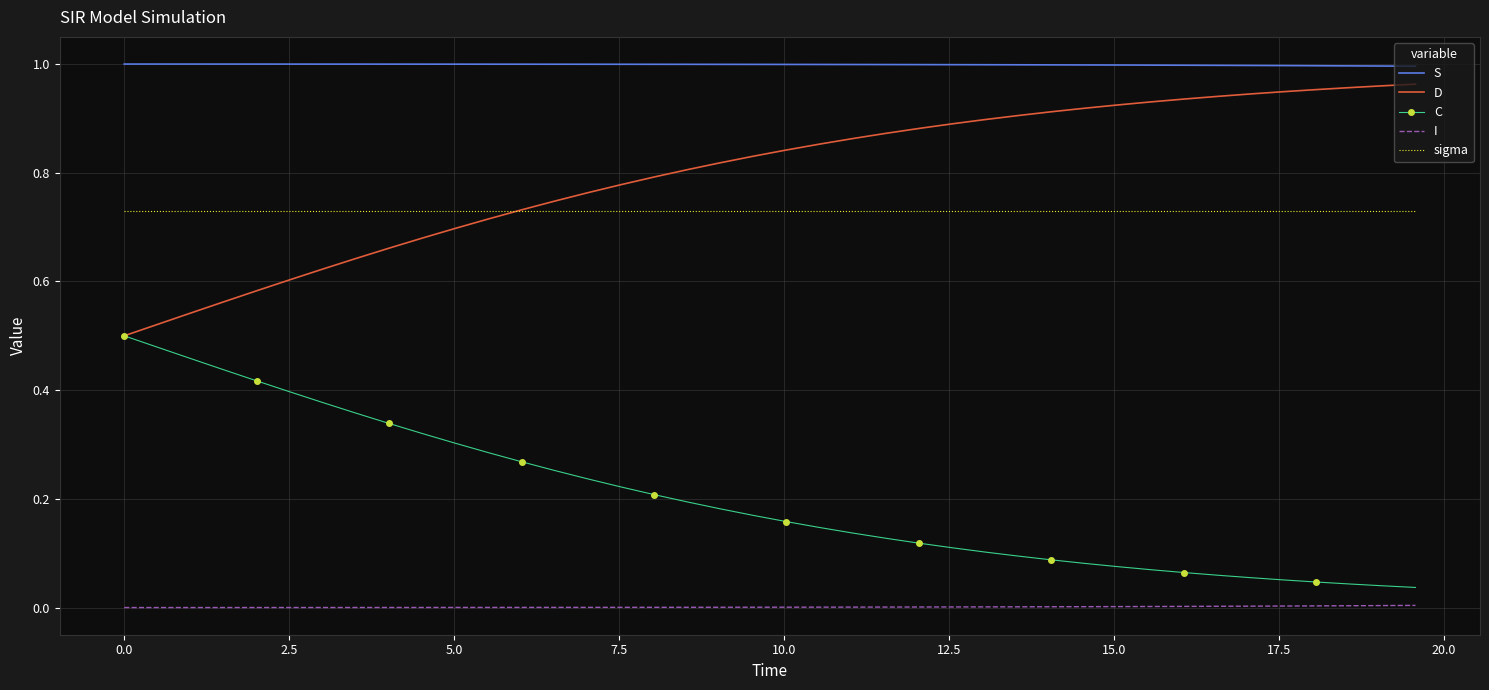

True or false: I and sigma intersect in this chart.

False